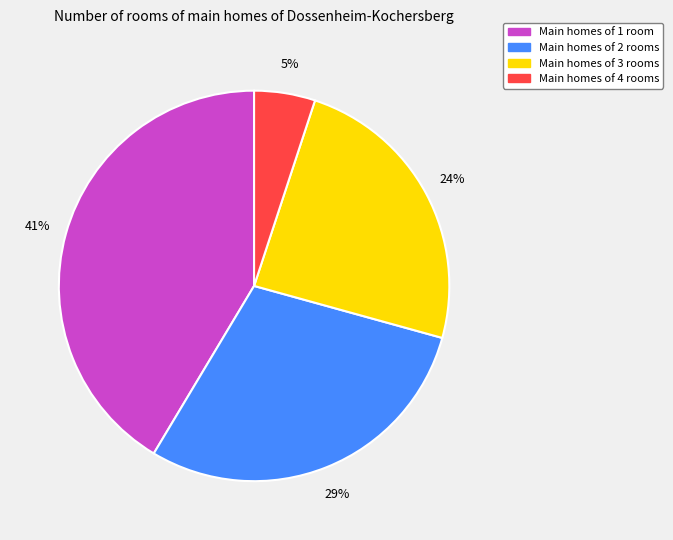

To the nearest percent, what is the average slice percentage?

25%